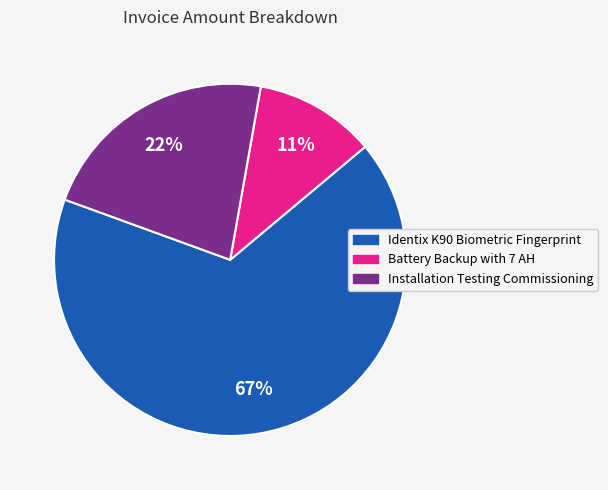

Is the sum of Installation Testing Commissioning and Identix K90 Biometric Fingerprint greater than half?

Yes